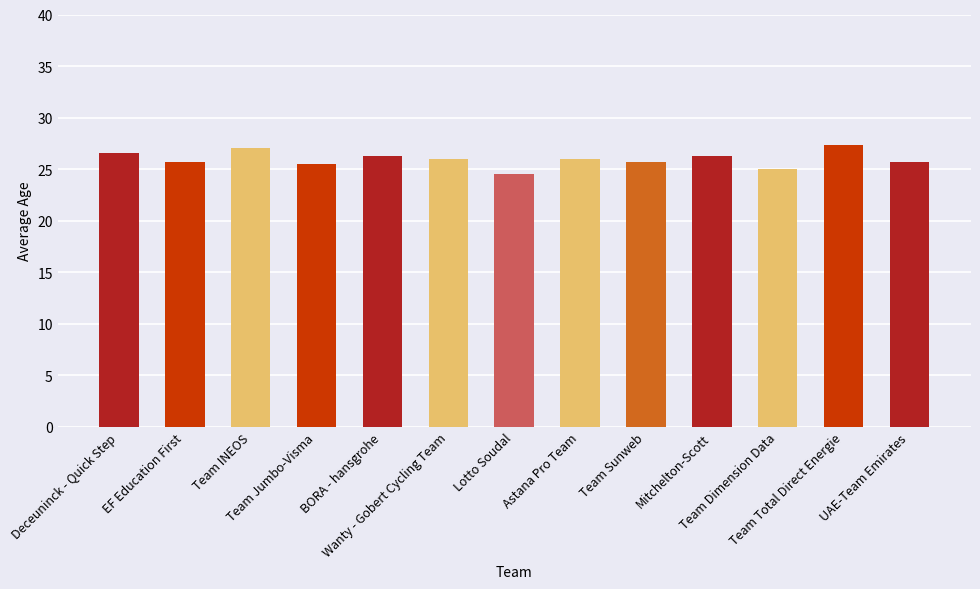

What is the minimum value shown in the chart?

24.5